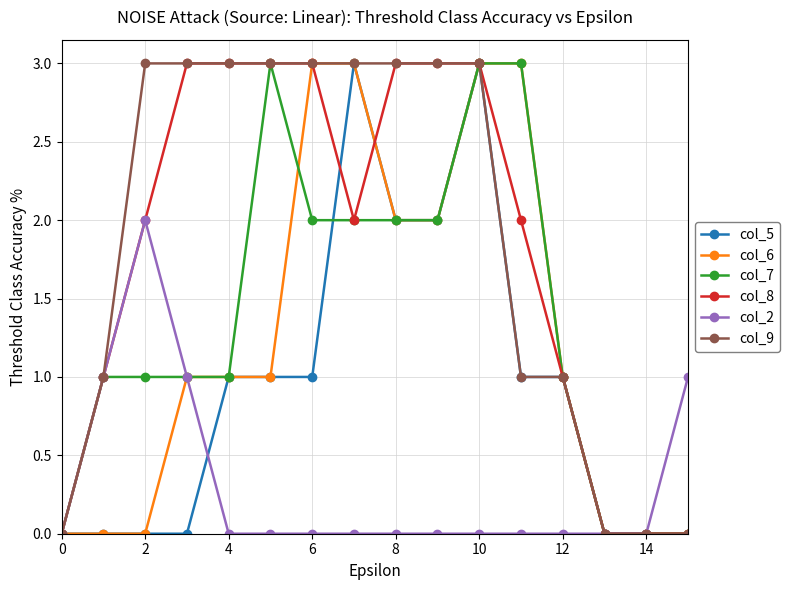

What is the greatest value displayed?

3